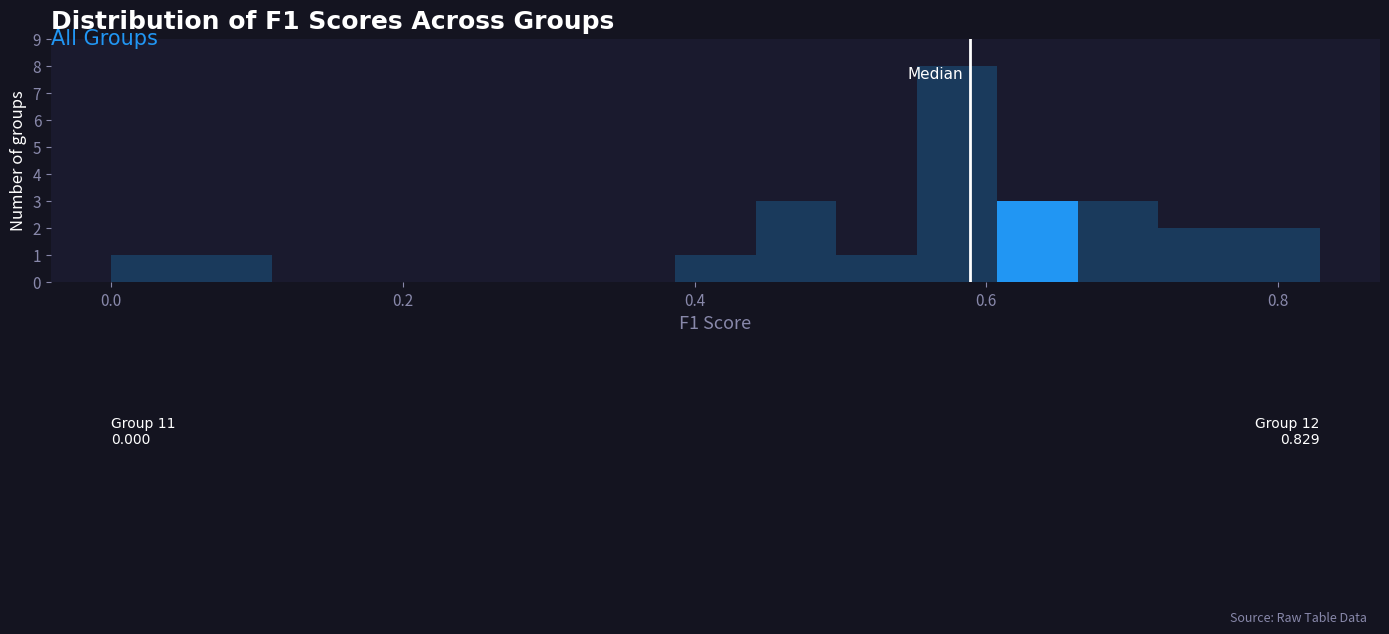

Around what value on the x-axis is the tallest bar? Give the approximate position of its centre, as read against the axis.

0.58